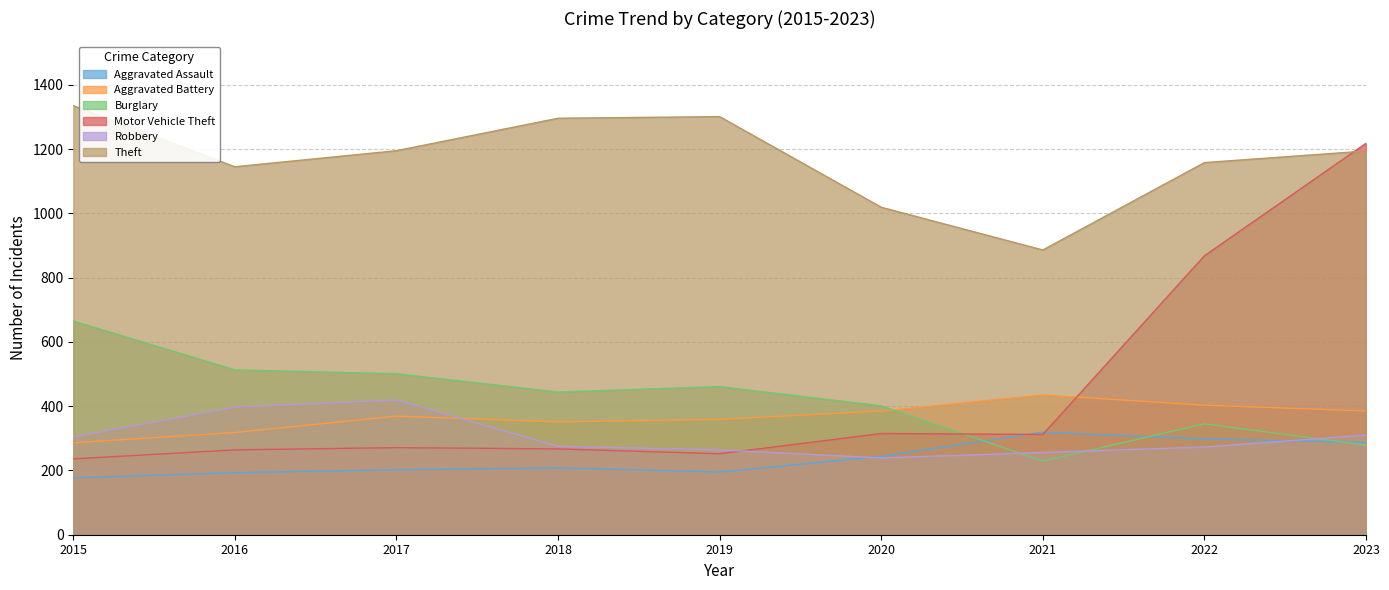

Which category has the lowest value across all series?

2015